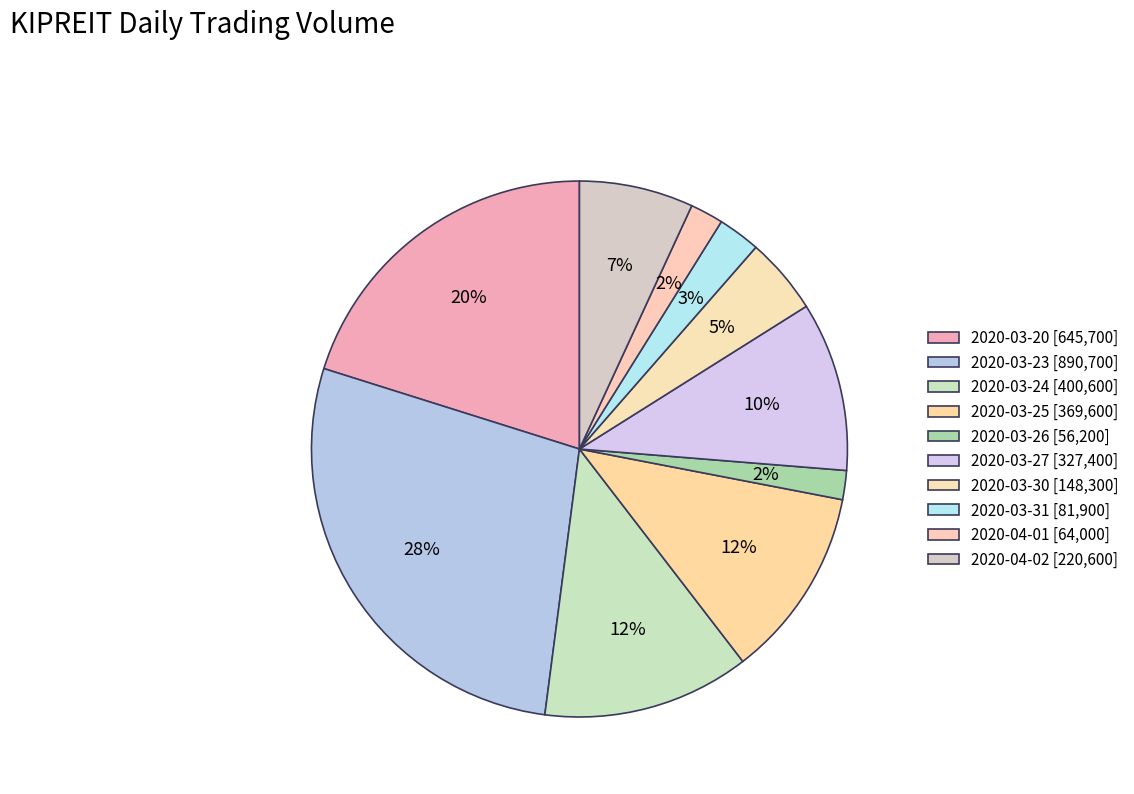

Count the number of slices in the pie.

10